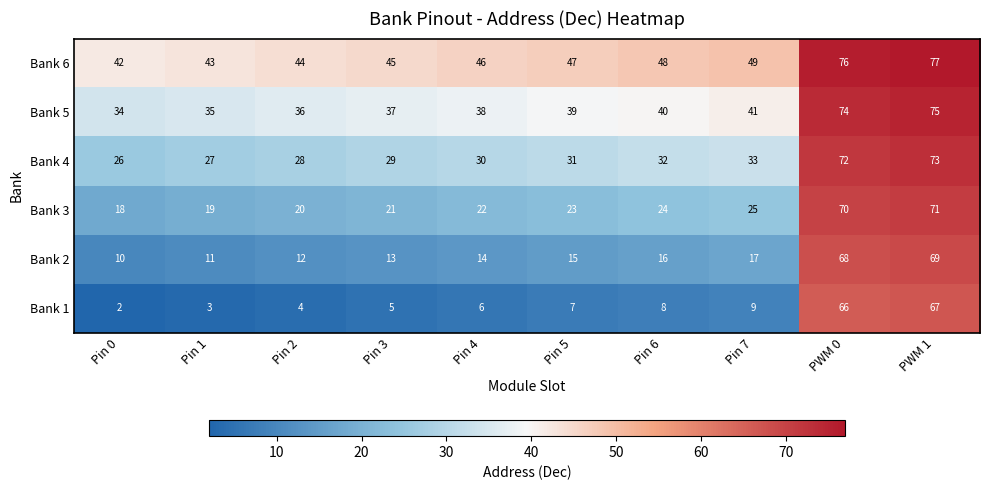

Which category has the highest value in the Bank 3 series?

PWM 1